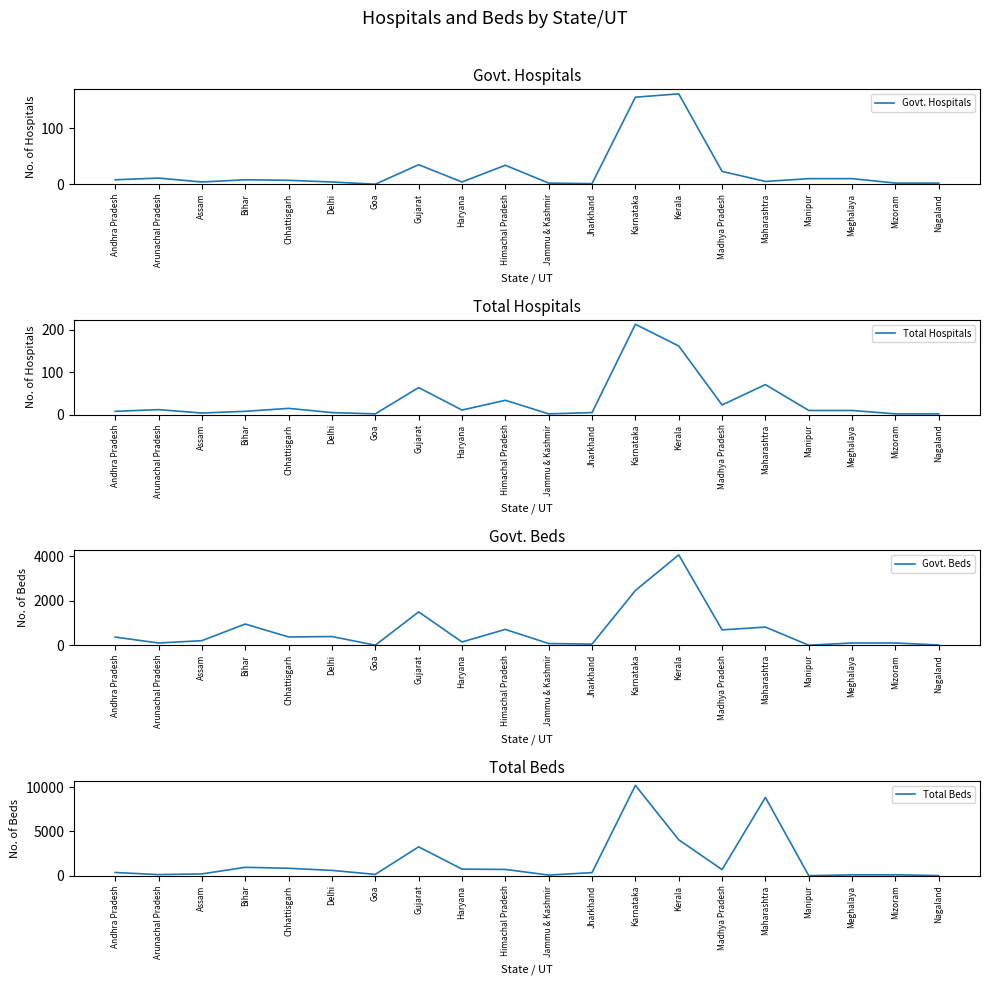

What is the difference between the maximum and minimum values in the Govt. Beds series?

4054